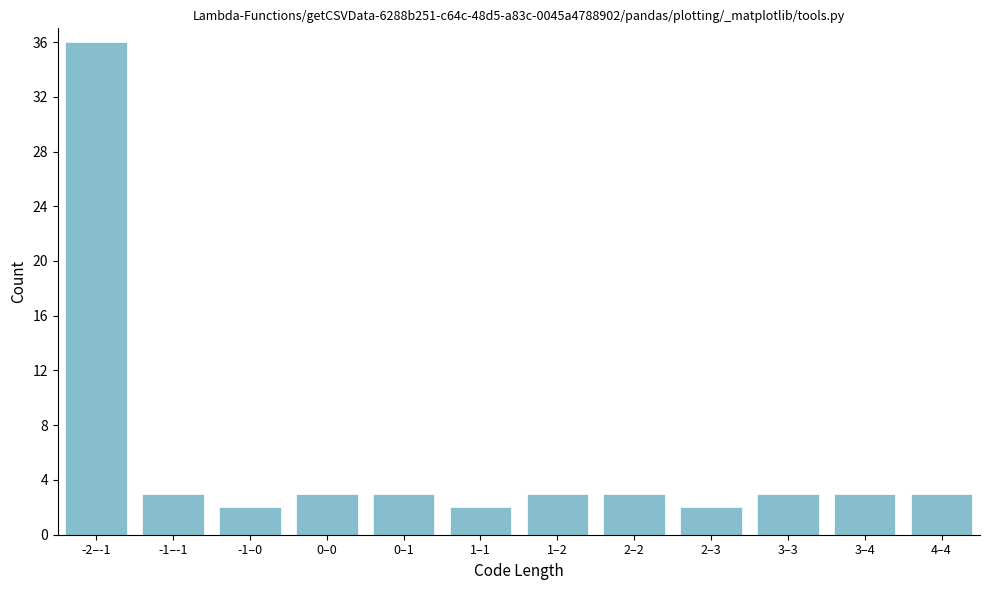

Reading left to right, extract all data points from this chart.

36	3	2	3	3	2	3	3	2	3	3	3